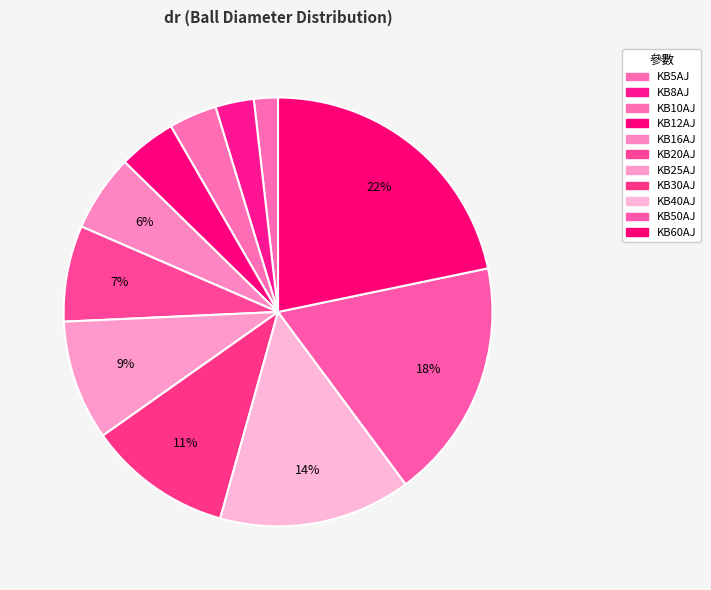

To the nearest percent, what is the difference between the largest and smallest slice percentages?

20%